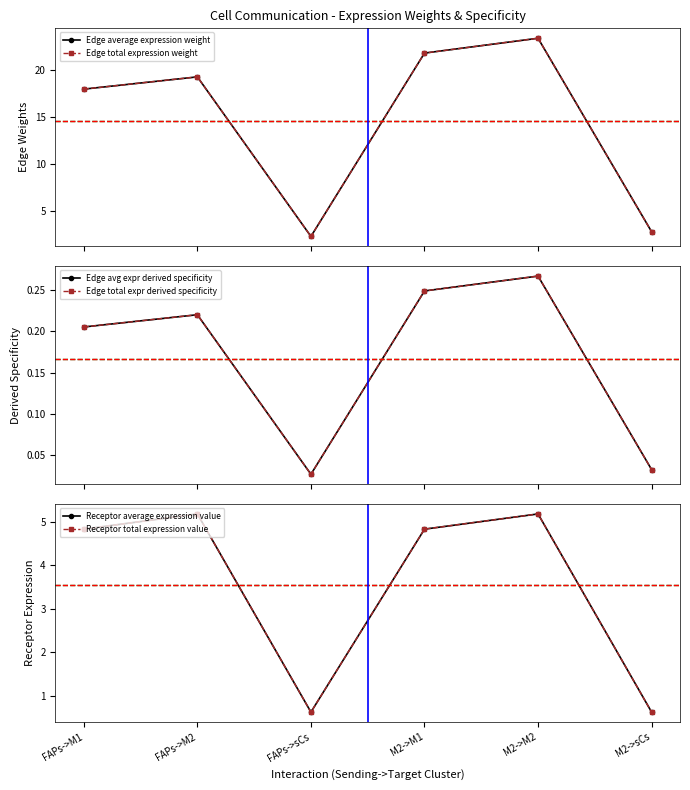

Does the chart display data point markers on the line(s)?

Yes